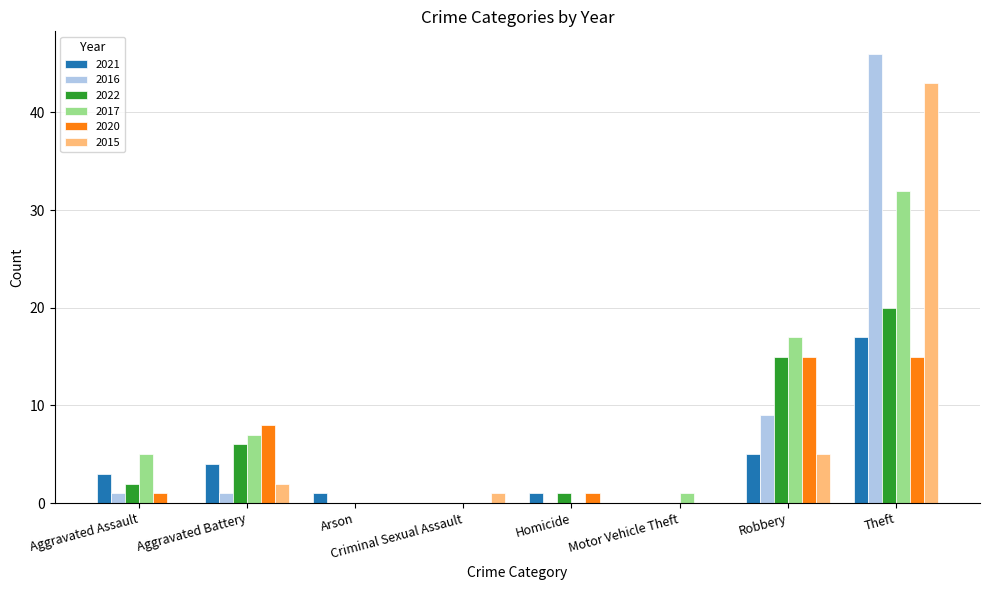

What is the maximum value shown in the chart?

46